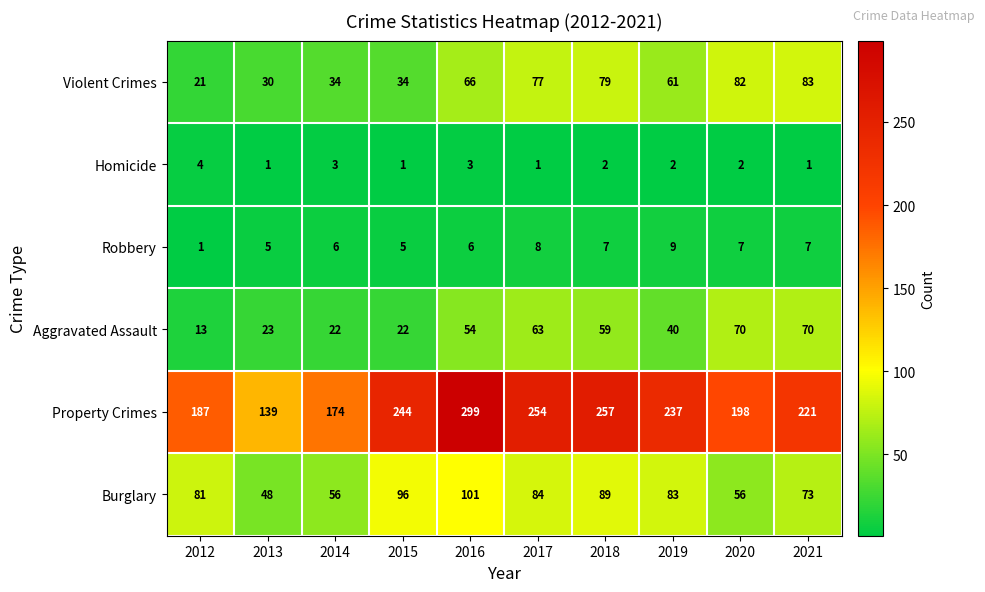

At how many categories does at least one series exceed 215?

6